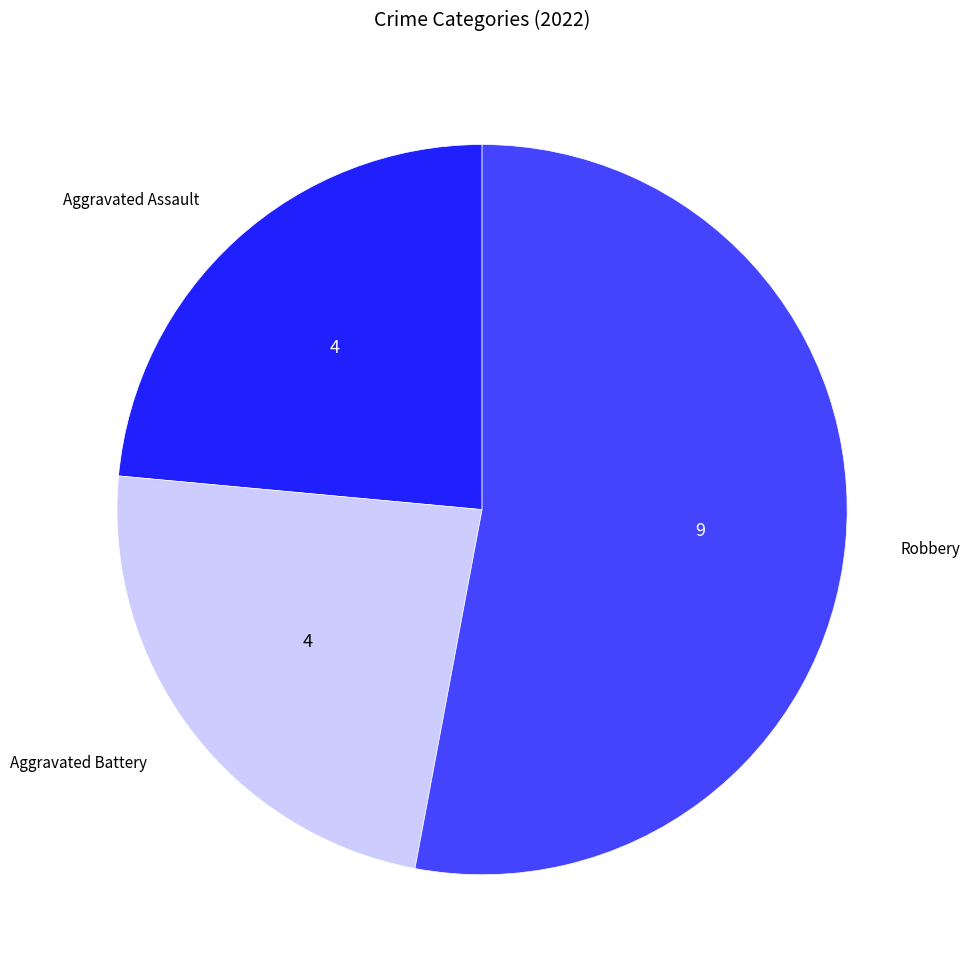

Approximately how many times larger is the value at Robbery compared to Aggravated Assault?

2.3